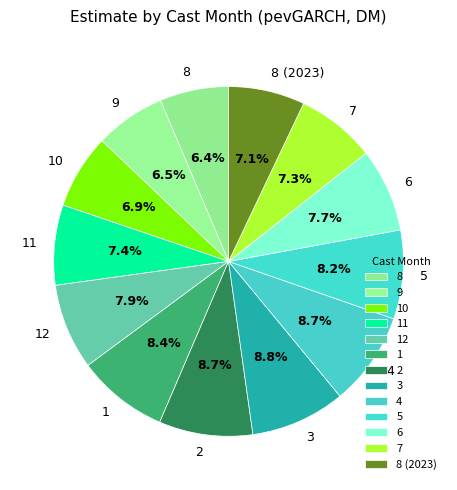

Is it true that 1 is 8% of the pie?

True